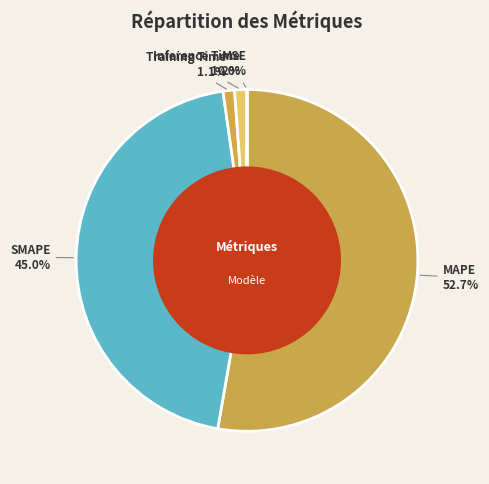

Which category accounts for the majority?

MAPE